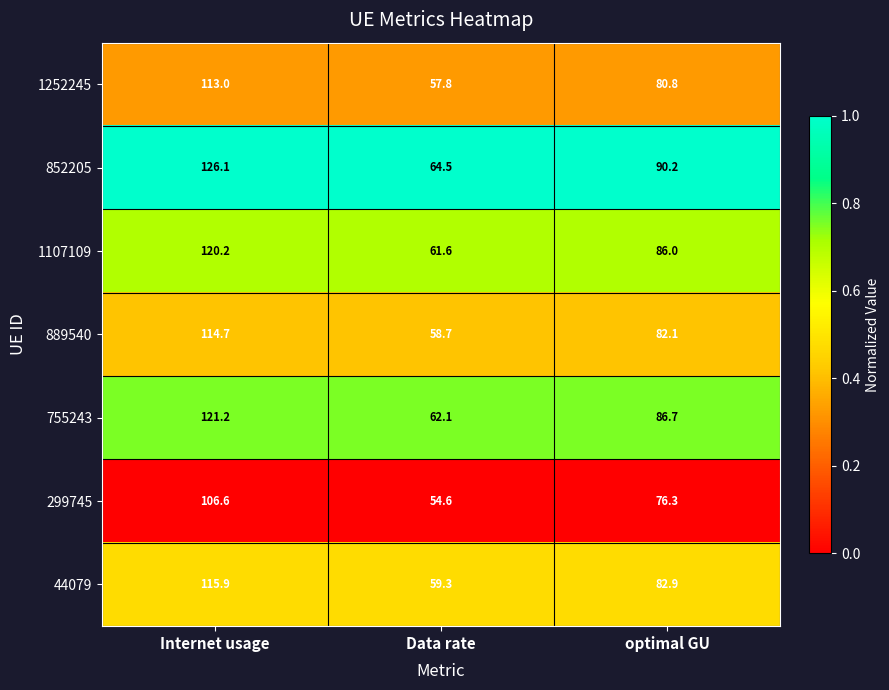

What is the greatest value displayed?

126.1